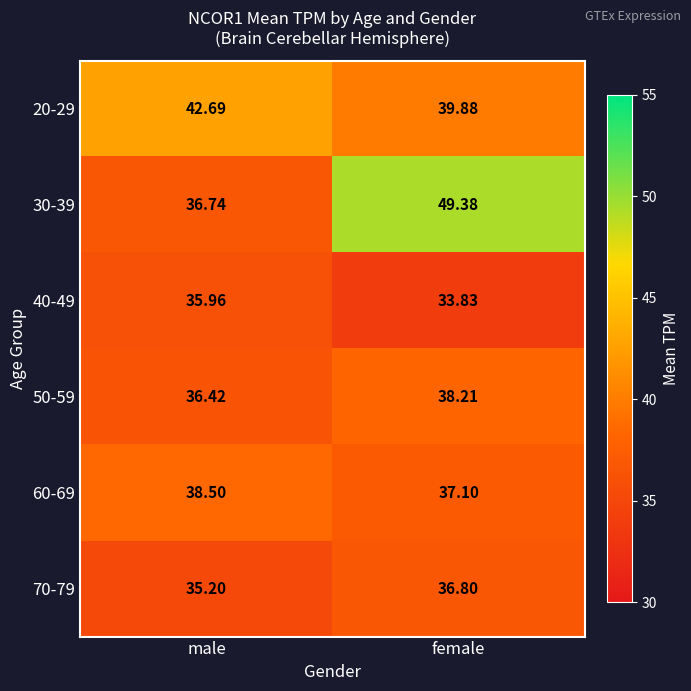

At which label is 20-29 closest to 41?

female